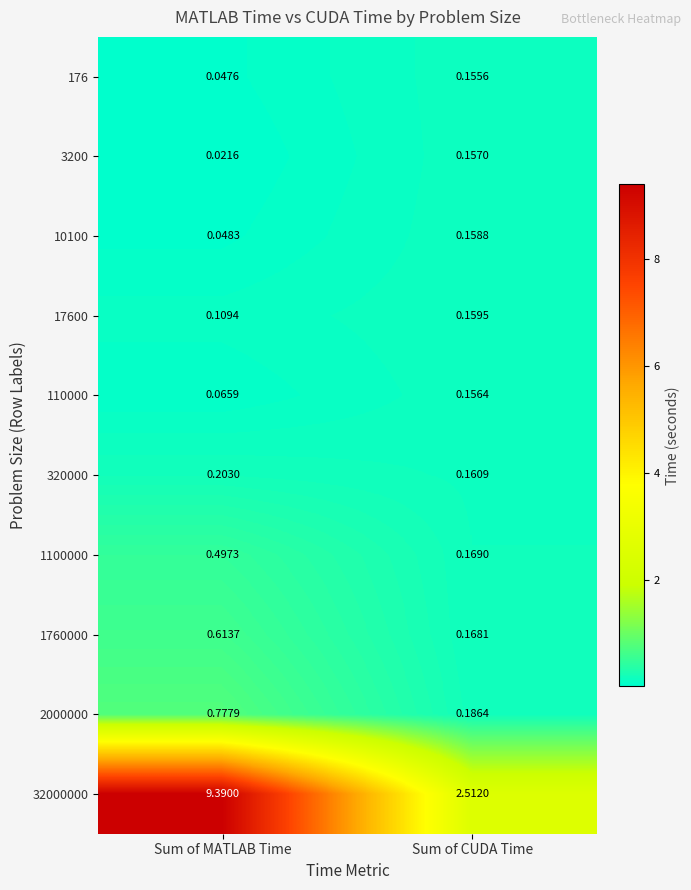

Rank the categories by 176 value from highest to lowest.

Sum of CUDA Time, Sum of MATLAB Time